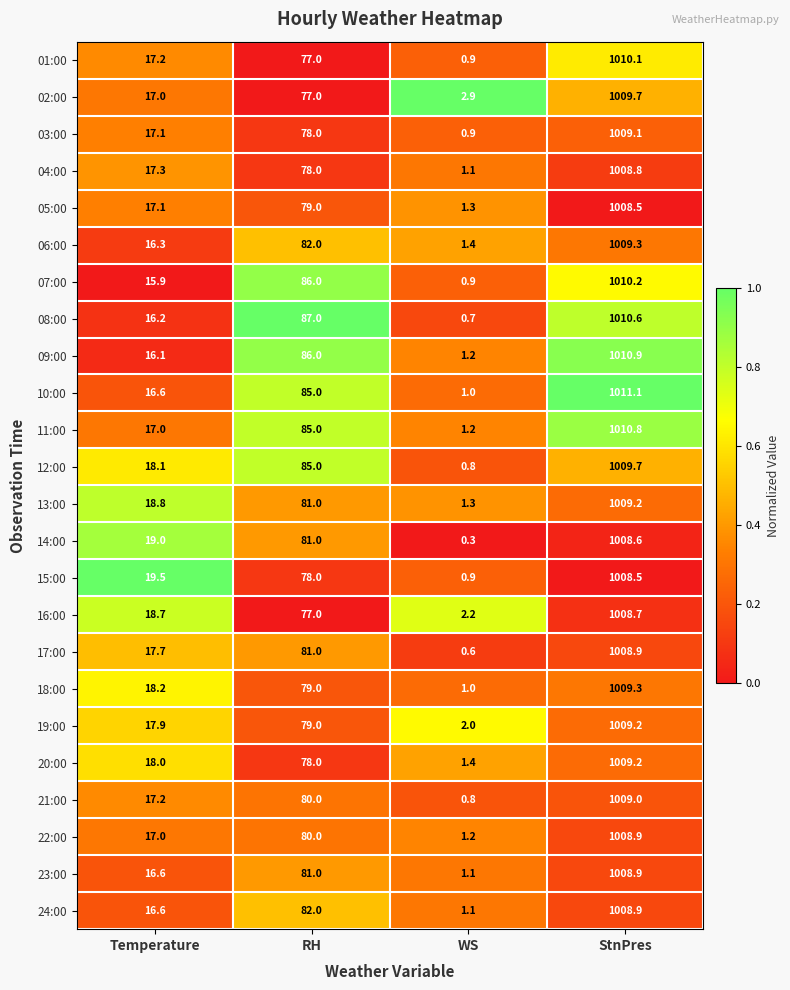

Between RH and WS, which series saw the biggest shift?

08:00